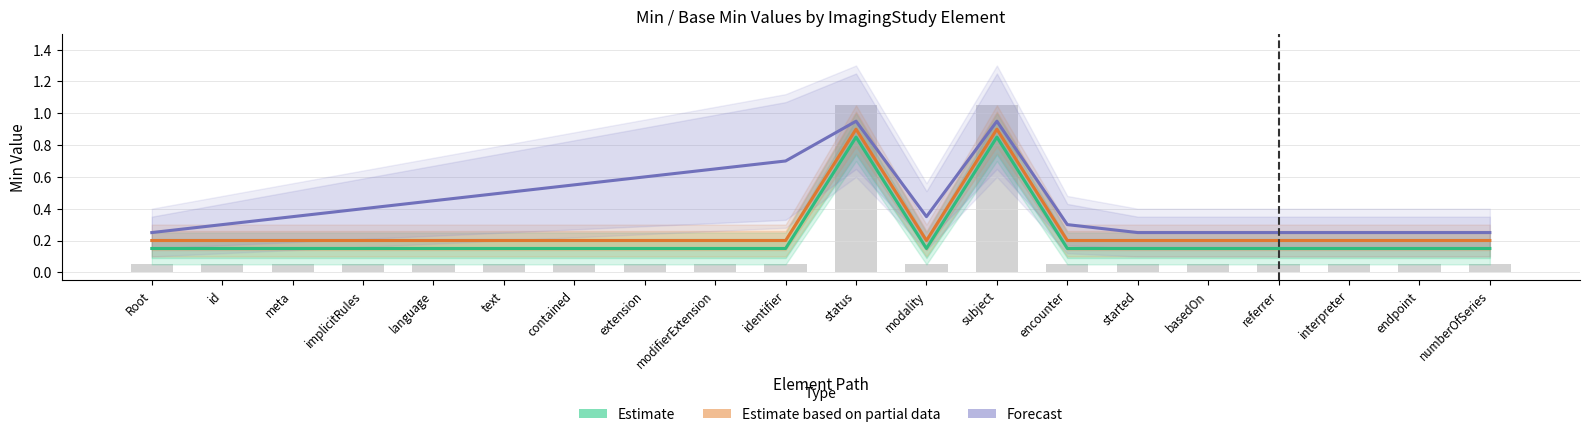

How many categories are shown in the chart?

20